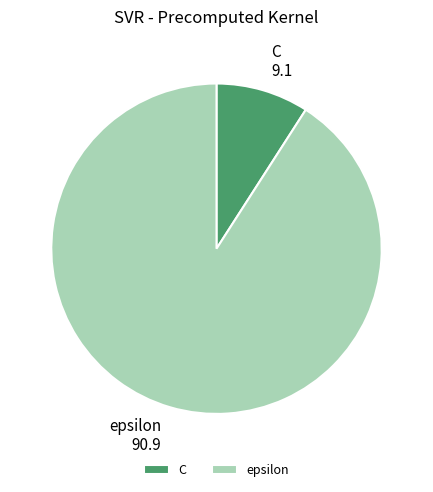

Count the number of slices in the pie.

2